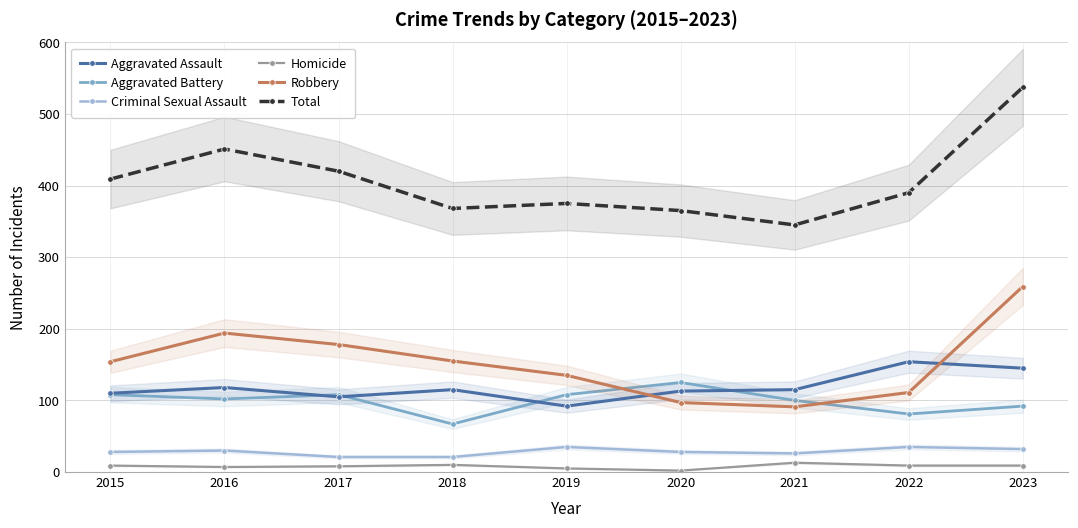

What is the value of the Aggravated Assault point at the 4th from the left?

115